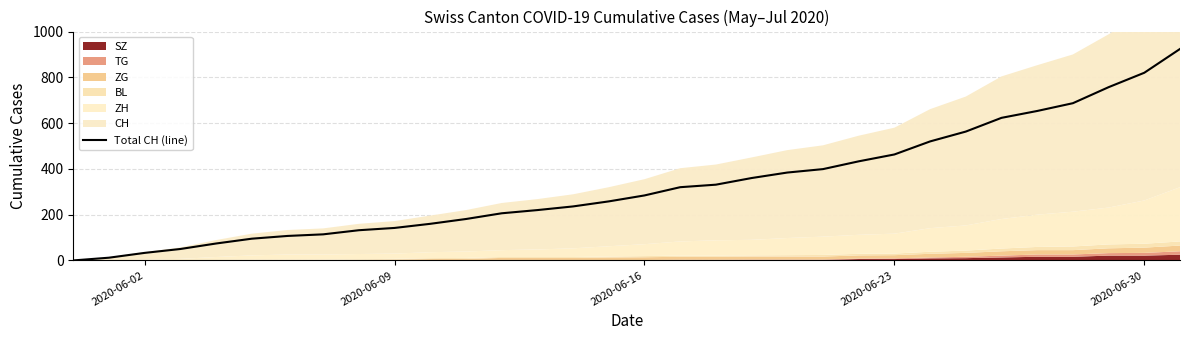

How many values are below 284?

16